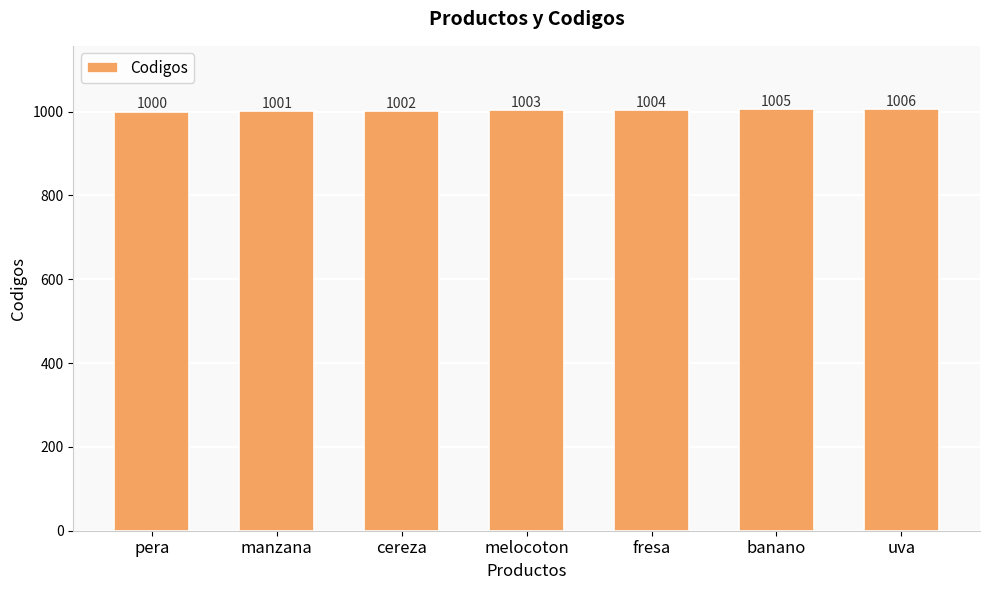

At which category does the chart reach its minimum across all series?

pera